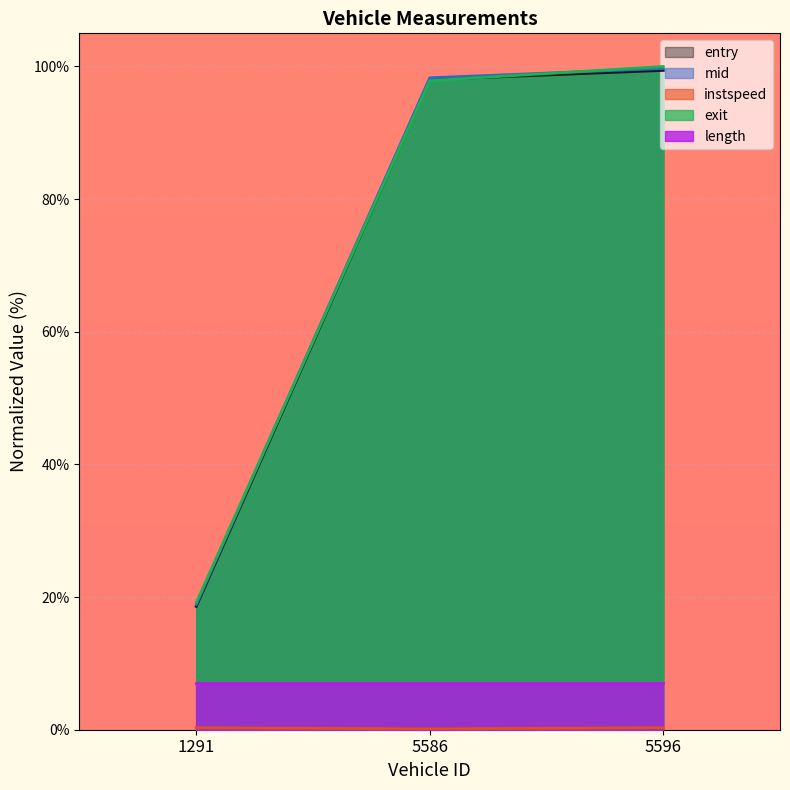

At how many categories does at least one series exceed 3?

3